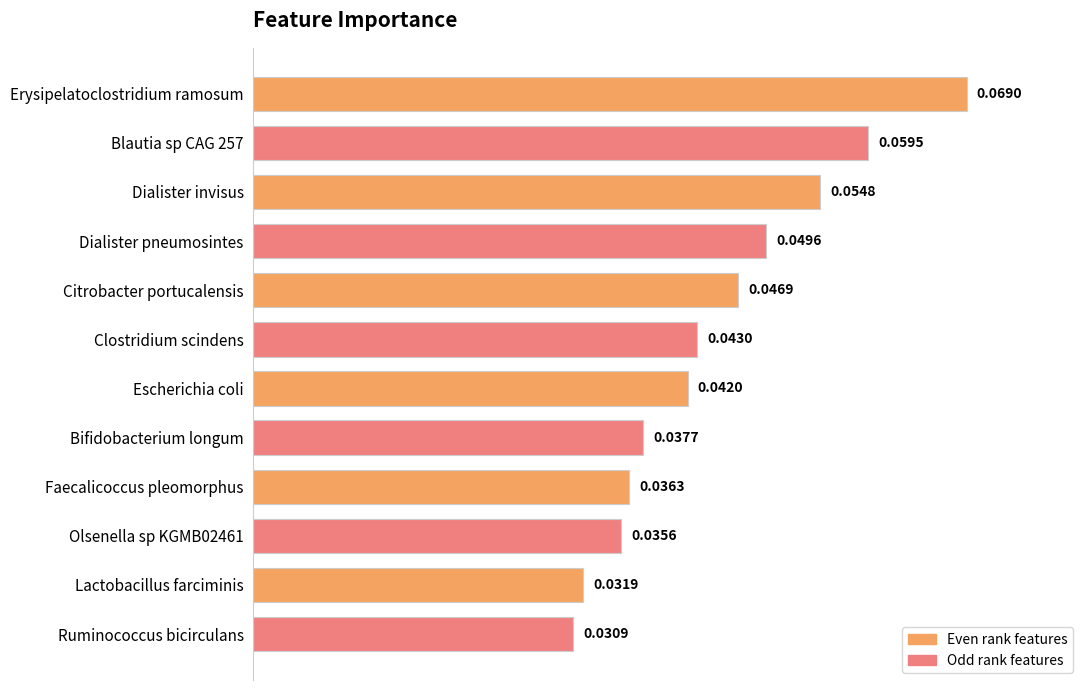

Count the values in the range 0 to 1.

12